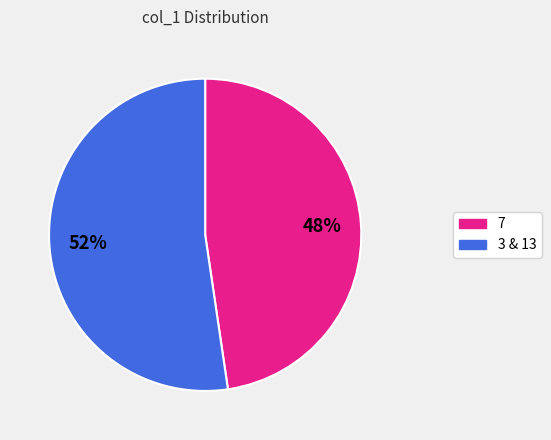

To the nearest percent, what is the average slice percentage?

50%